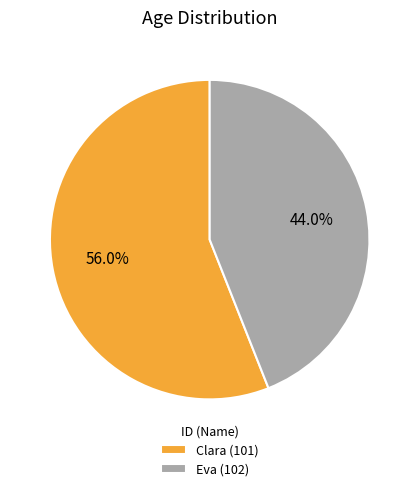

Count the number of slices in the pie.

2